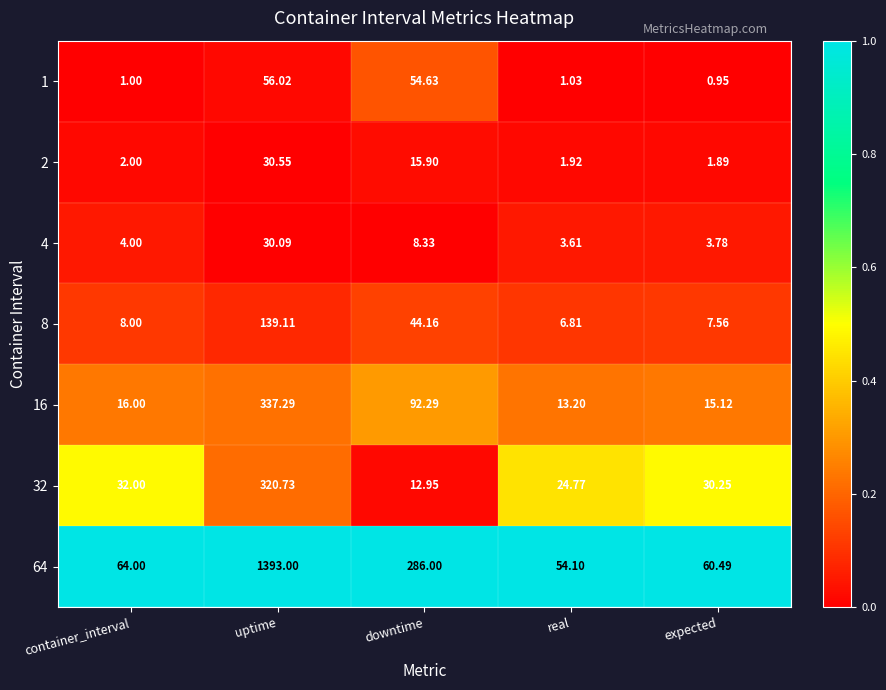

Which category has the highest value across all series?

uptime